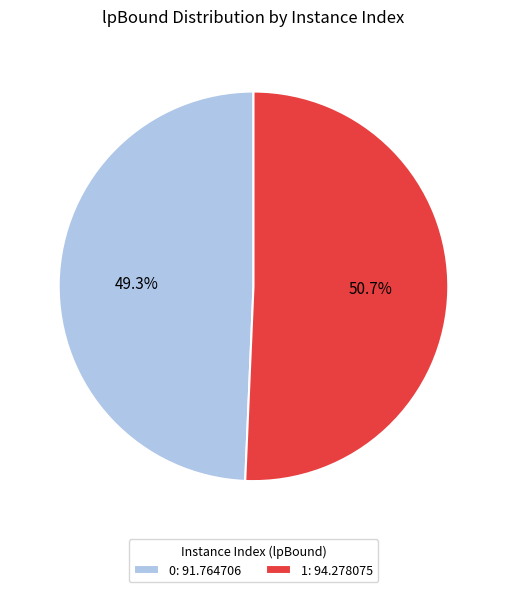

What percentage is the 0 slice, to the nearest percent?

49%